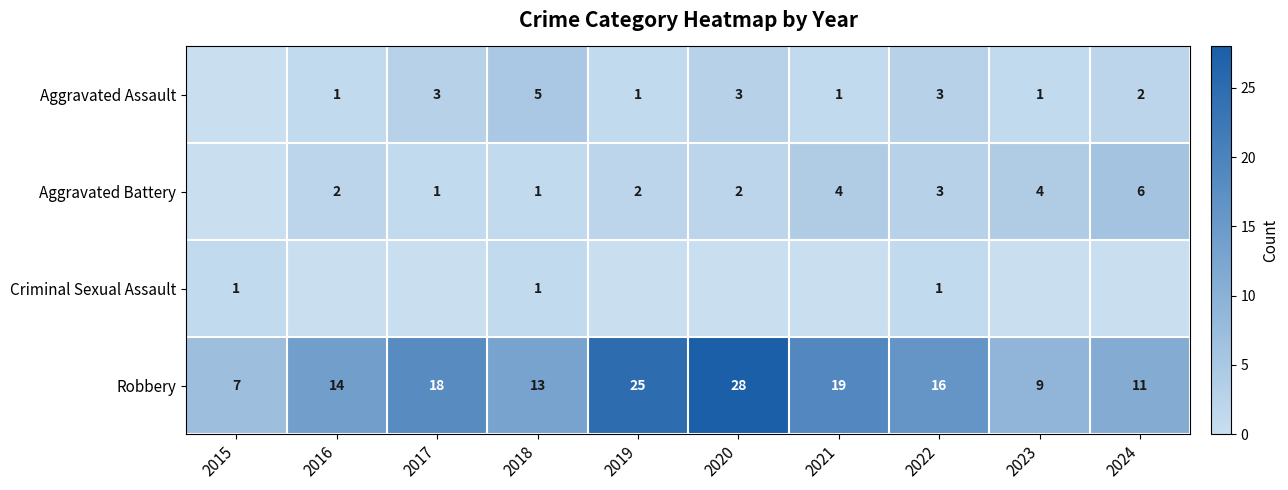

The value of Robbery at 2024 is 11. True or false?

True